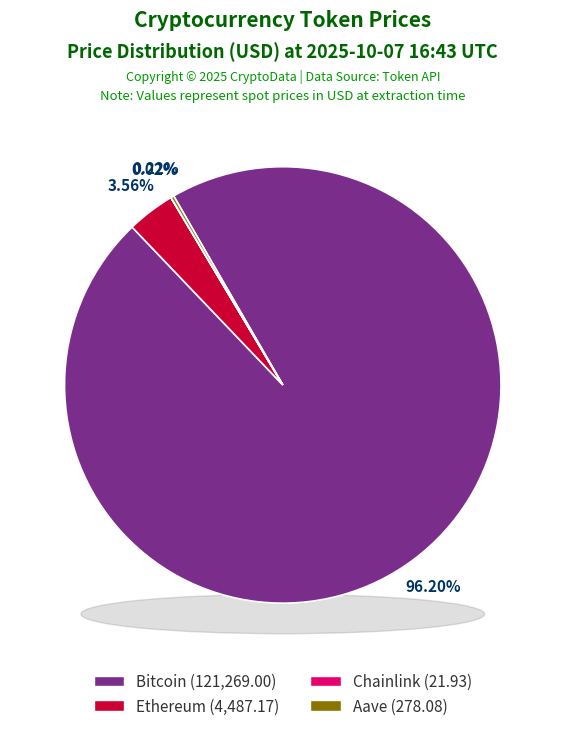

What is the largest slice in the pie chart?

Bitcoin